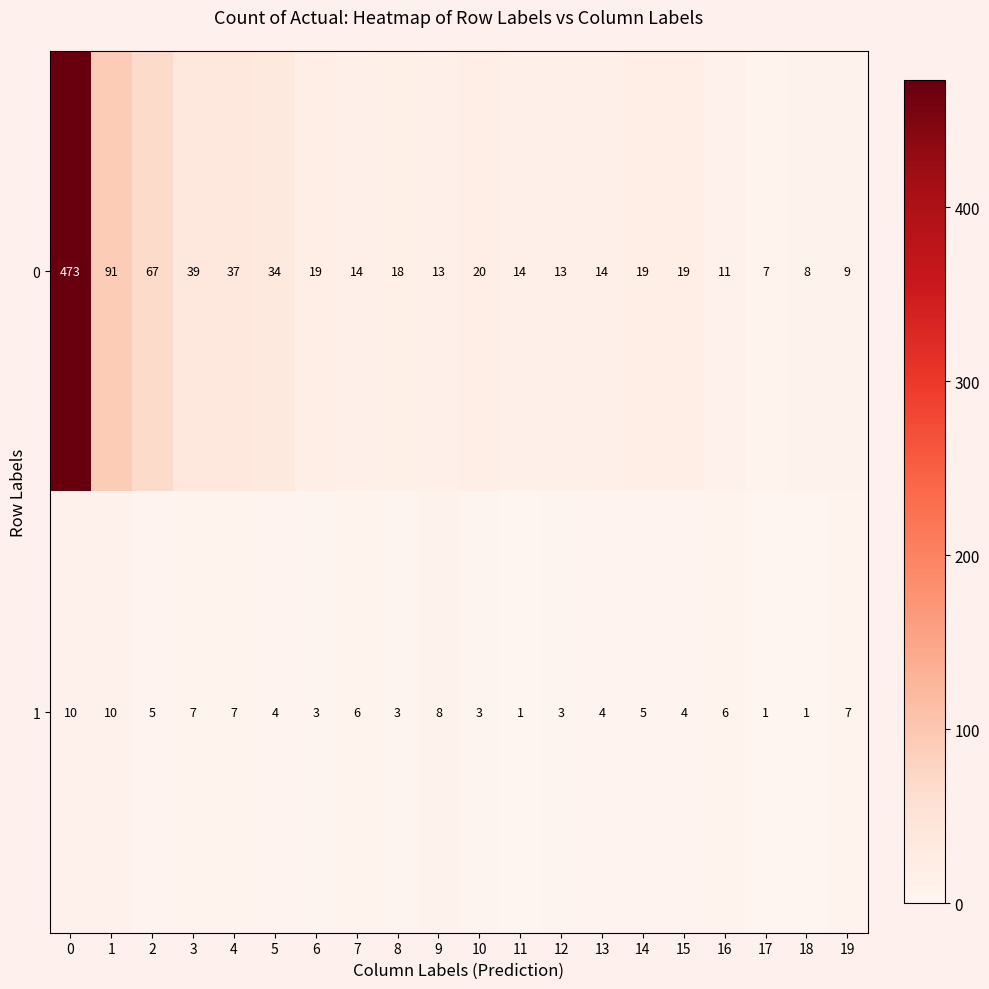

What is the difference between the highest and lowest values at 15?

15